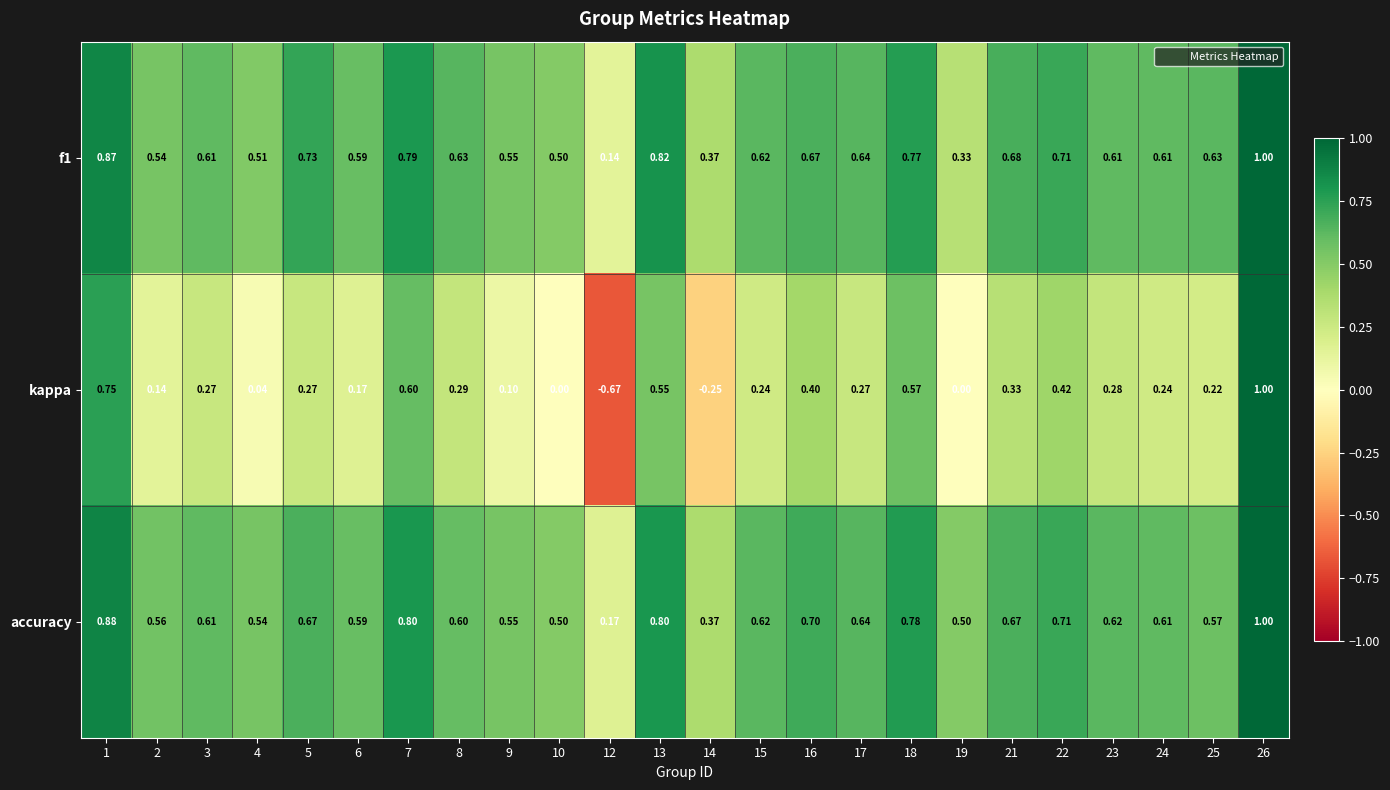

Is the value of accuracy at 3 greater than the value of kappa at 8?

Yes